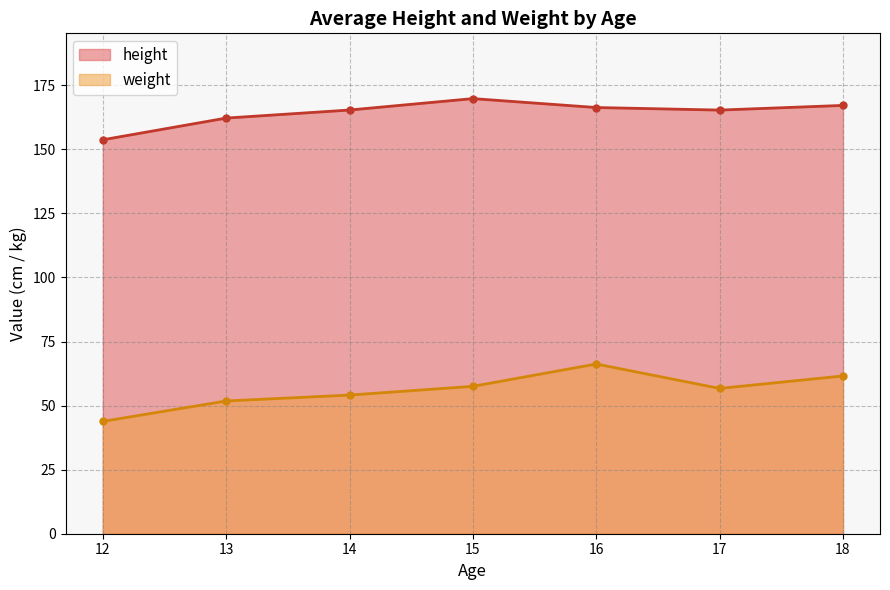

Reading left to right, transcribe all the data shown in this chart.

height: 12=153.7	13=162.2	14=165.3	15=169.8	16=166.3	17=165.3	18=167.1
weight: 12=43.8	13=51.8	14=54.1	15=57.5	16=66.2	17=56.7	18=61.6